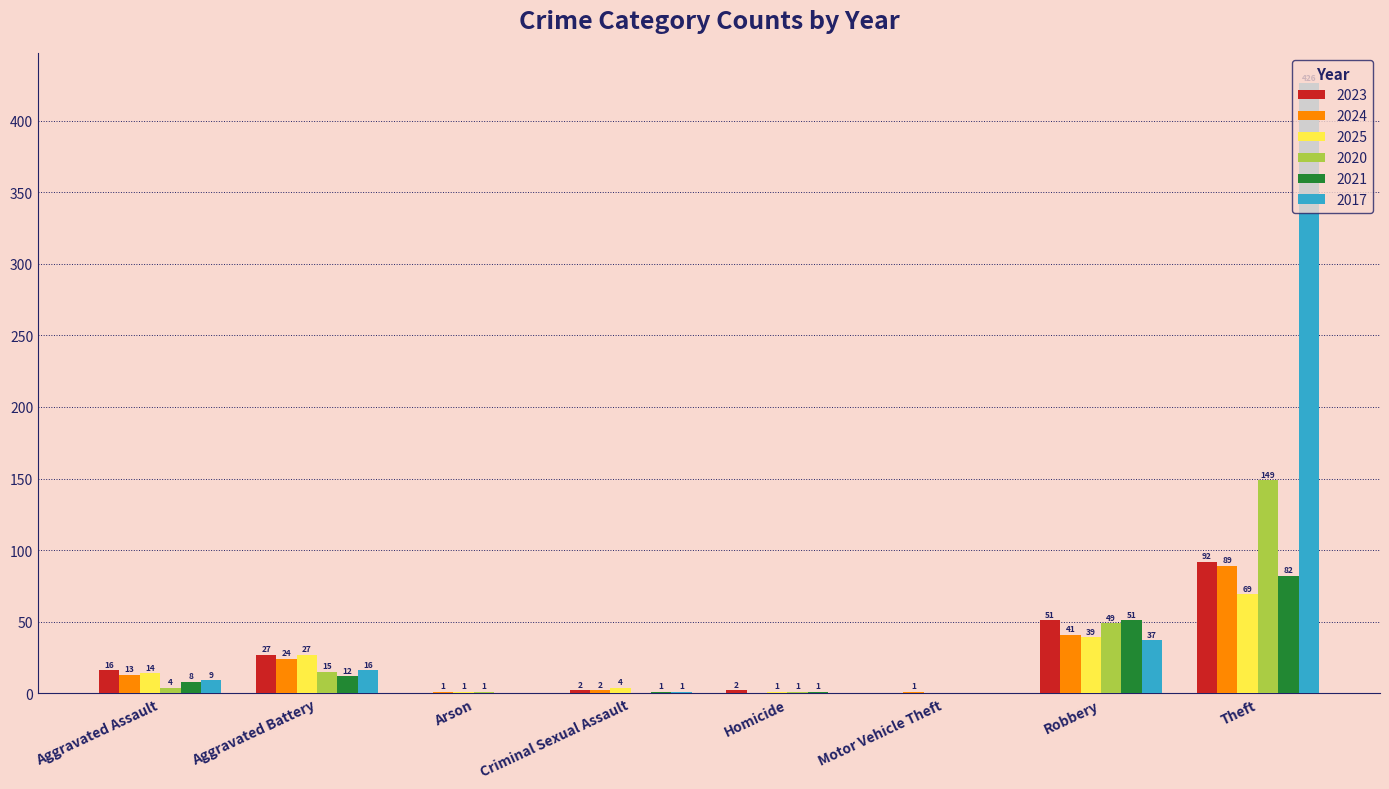

Does the chart contain stacked bars?

No